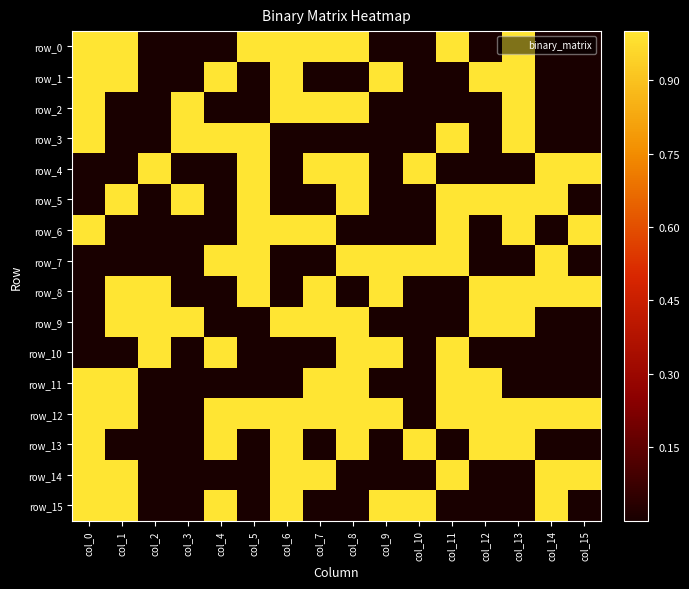

At which category is the sum across all series the highest?

col_0